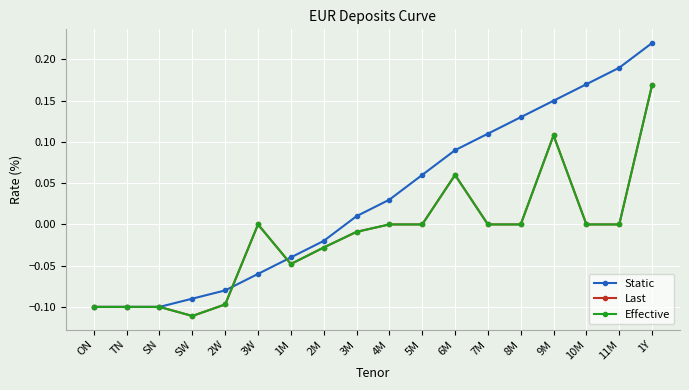

At which category does Last reach its first local peak?

3W